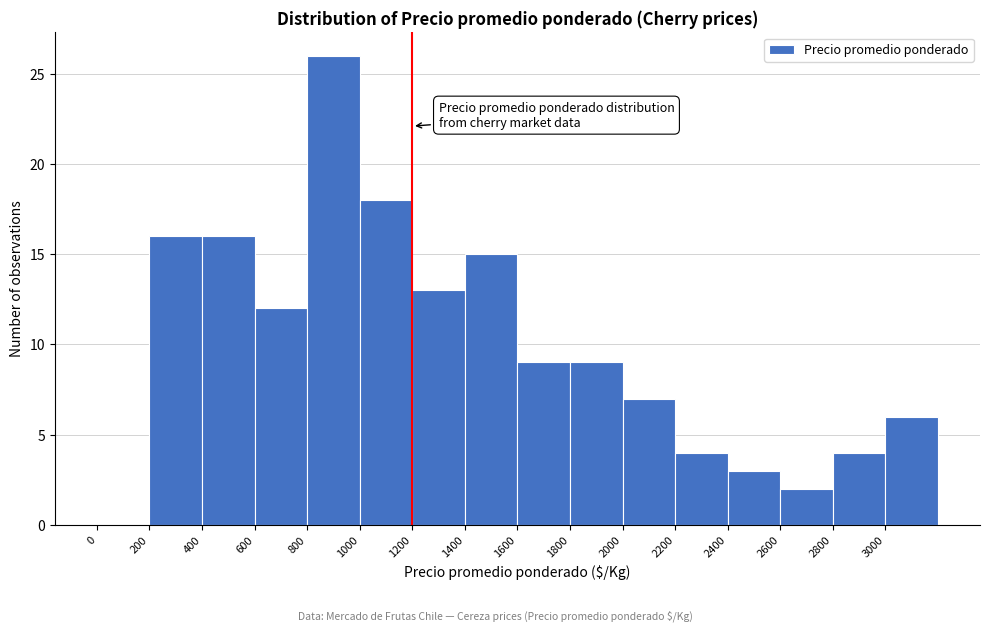

Over which range of the x-axis is the bar tallest?

800 to 1000